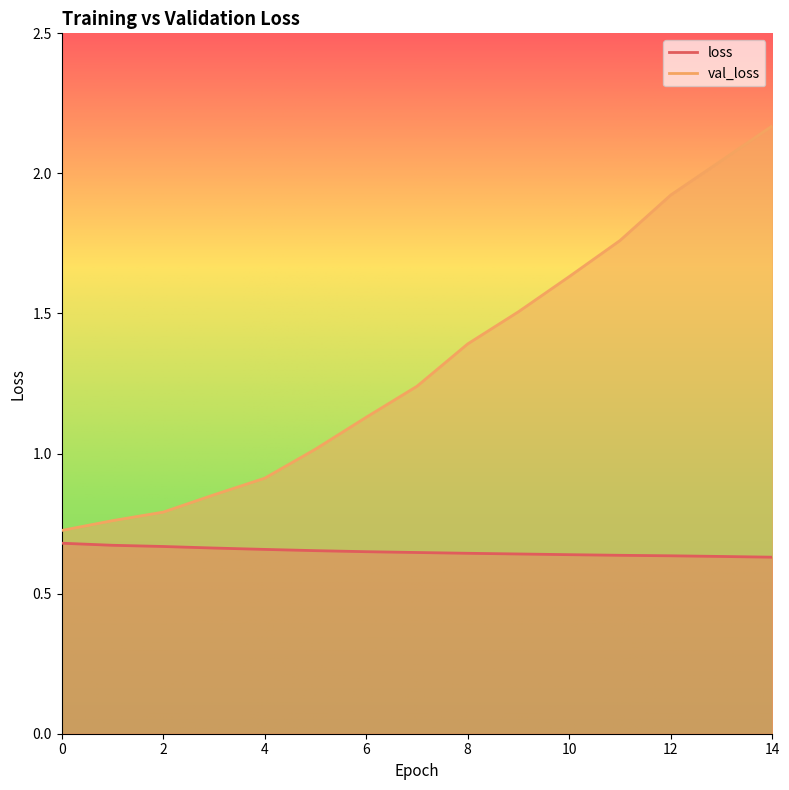

How many values in the val_loss series are below 1?

5